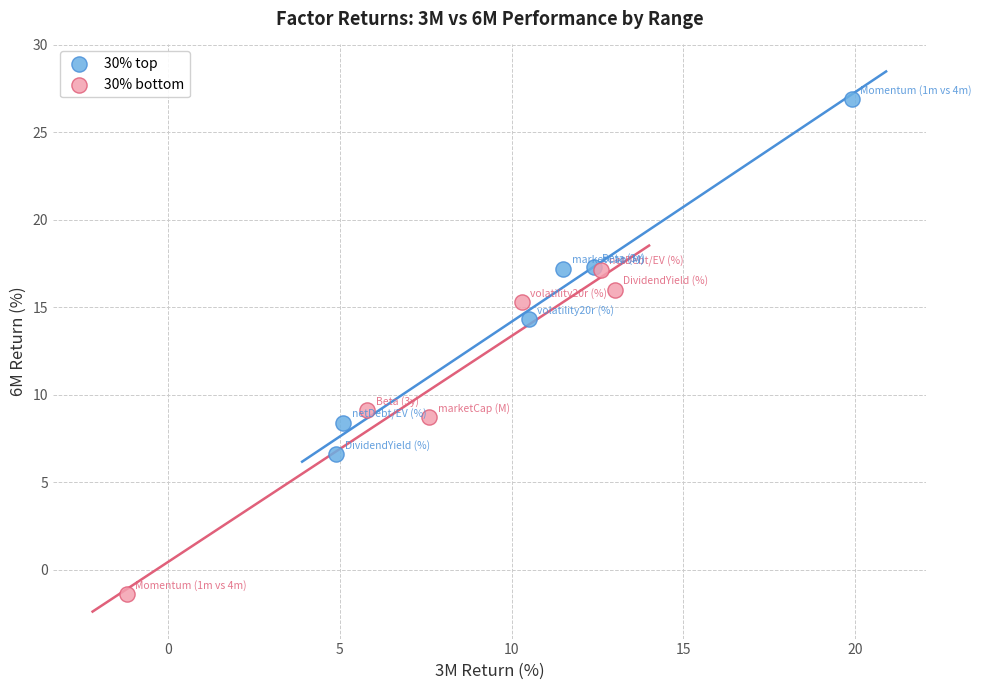

Which series has the widest spread of Y values?

30% top